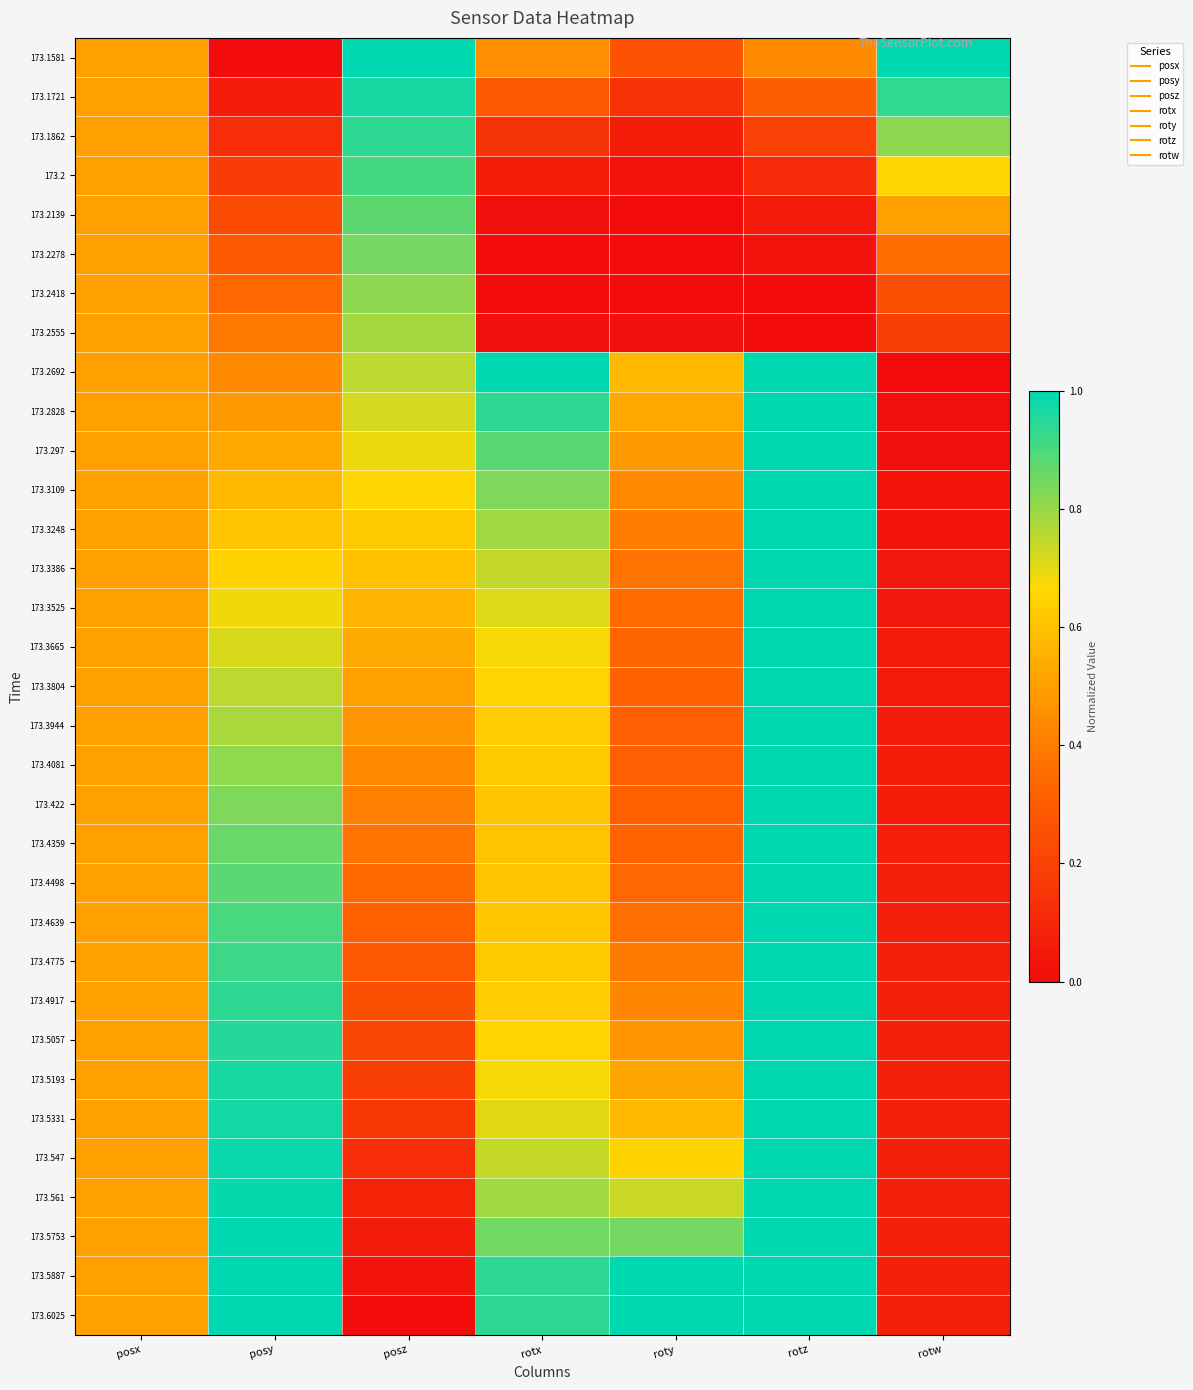

Reading right to left, transcribe all the data shown in this chart.

173.1581: rotw=1.0	rotz=0.4	roty=0.3	rotx=0.5	posz=1.0	posy=0.0	posx=0.5
173.1721: rotw=0.9	rotz=0.3	roty=0.1	rotx=0.3	posz=1.0	posy=0.1	posx=0.5
173.1862: rotw=0.8	rotz=0.2	roty=0.1	rotx=0.2	posz=0.9	posy=0.1	posx=0.5
173.2: rotw=0.7	rotz=0.1	roty=0.0	rotx=0.1	posz=0.9	posy=0.2	posx=0.5
173.2139: rotw=0.5	rotz=0.1	roty=0.0	rotx=0.0	posz=0.9	posy=0.2	posx=0.5
173.2278: rotw=0.4	rotz=0.0	roty=0.0	rotx=0.0	posz=0.8	posy=0.3	posx=0.5
173.2418: rotw=0.3	rotz=0.0	roty=0.0	rotx=0.0	posz=0.8	posy=0.3	posx=0.5
173.2555: rotw=0.2	rotz=0.0	roty=0.0	rotx=0.0	posz=0.8	posy=0.4	posx=0.5
173.2692: rotw=0.0	rotz=1.0	roty=0.6	rotx=1.0	posz=0.8	posy=0.4	posx=0.5
173.2828: rotw=0.0	rotz=1.0	roty=0.5	rotx=0.9	posz=0.7	posy=0.5	posx=0.5
173.297: rotw=0.0	rotz=1.0	roty=0.5	rotx=0.9	posz=0.7	posy=0.5	posx=0.5
173.3109: rotw=0.0	rotz=1.0	roty=0.4	rotx=0.8	posz=0.7	posy=0.6	posx=0.5
173.3248: rotw=0.0	rotz=1.0	roty=0.4	rotx=0.8	posz=0.6	posy=0.6	posx=0.5
173.3386: rotw=0.0	rotz=1.0	roty=0.4	rotx=0.7	posz=0.6	posy=0.6	posx=0.5
173.3525: rotw=0.0	rotz=1.0	roty=0.3	rotx=0.7	posz=0.6	posy=0.7	posx=0.5
173.3665: rotw=0.0	rotz=1.0	roty=0.3	rotx=0.7	posz=0.5	posy=0.7	posx=0.5
173.3804: rotw=0.1	rotz=1.0	roty=0.3	rotx=0.7	posz=0.5	posy=0.8	posx=0.5
173.3944: rotw=0.1	rotz=1.0	roty=0.3	rotx=0.6	posz=0.5	posy=0.8	posx=0.5
173.4081: rotw=0.1	rotz=1.0	roty=0.3	rotx=0.6	posz=0.4	posy=0.8	posx=0.5
173.422: rotw=0.1	rotz=1.0	roty=0.3	rotx=0.6	posz=0.4	posy=0.8	posx=0.5
173.4359: rotw=0.1	rotz=1.0	roty=0.3	rotx=0.6	posz=0.4	posy=0.9	posx=0.5
173.4498: rotw=0.1	rotz=1.0	roty=0.3	rotx=0.6	posz=0.3	posy=0.9	posx=0.5
173.4639: rotw=0.1	rotz=1.0	roty=0.4	rotx=0.6	posz=0.3	posy=0.9	posx=0.5
173.4775: rotw=0.1	rotz=1.0	roty=0.4	rotx=0.6	posz=0.3	posy=0.9	posx=0.5
173.4917: rotw=0.1	rotz=1.0	roty=0.4	rotx=0.6	posz=0.3	posy=0.9	posx=0.5
173.5057: rotw=0.1	rotz=1.0	roty=0.5	rotx=0.7	posz=0.2	posy=1.0	posx=0.5
173.5193: rotw=0.1	rotz=1.0	roty=0.5	rotx=0.7	posz=0.2	posy=1.0	posx=0.5
173.5331: rotw=0.1	rotz=1.0	roty=0.6	rotx=0.7	posz=0.2	posy=1.0	posx=0.5
173.547: rotw=0.1	rotz=1.0	roty=0.6	rotx=0.7	posz=0.1	posy=1.0	posx=0.5
173.561: rotw=0.1	rotz=1.0	roty=0.7	rotx=0.8	posz=0.1	posy=1.0	posx=0.5
173.5753: rotw=0.1	rotz=1.0	roty=0.8	rotx=0.8	posz=0.1	posy=1.0	posx=0.5
173.5887: rotw=0.1	rotz=1.0	roty=1.0	rotx=0.9	posz=0.0	posy=1.0	posx=0.5
173.6025: rotw=0.1	rotz=1.0	roty=1.0	rotx=0.9	posz=0.0	posy=1.0	posx=0.5